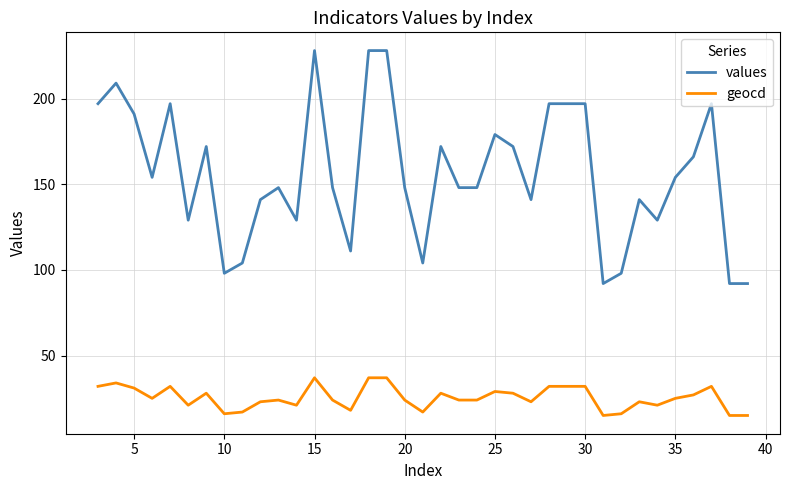

List the series in order of their overall mean, highest first.

values, geocd